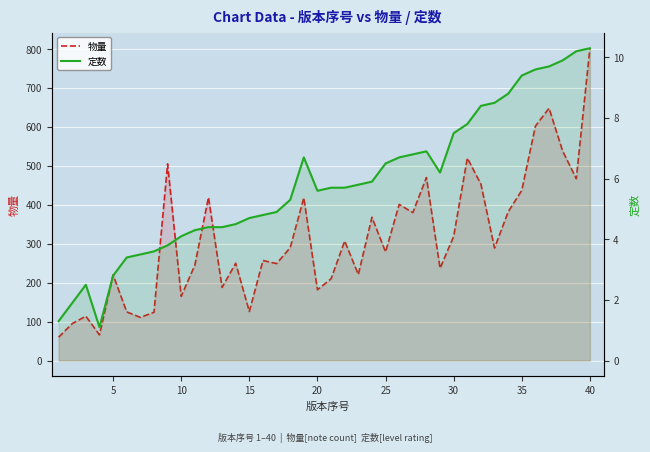

True or false: 定数 and 物量 intersect in this chart.

False